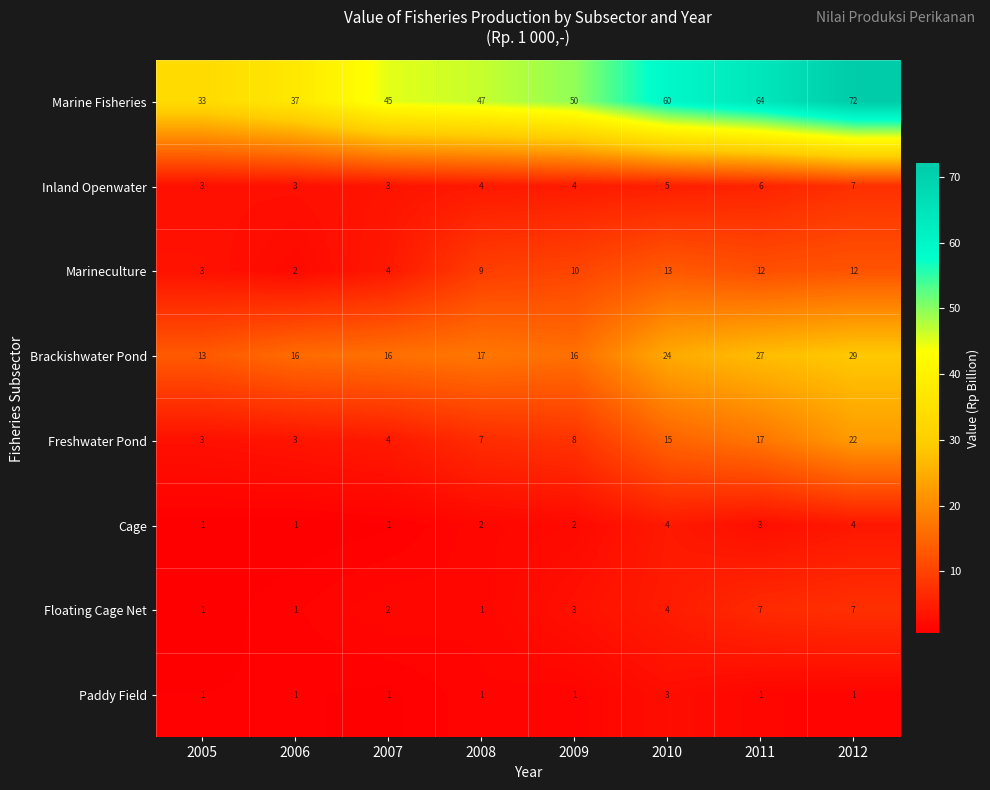

Rank the series at 2011 from lowest to highest value.

Paddy Field, Cage, Inland Openwater, Floating Cage Net, Marineculture, Freshwater Pond, Brackishwater Pond, Marine Fisheries